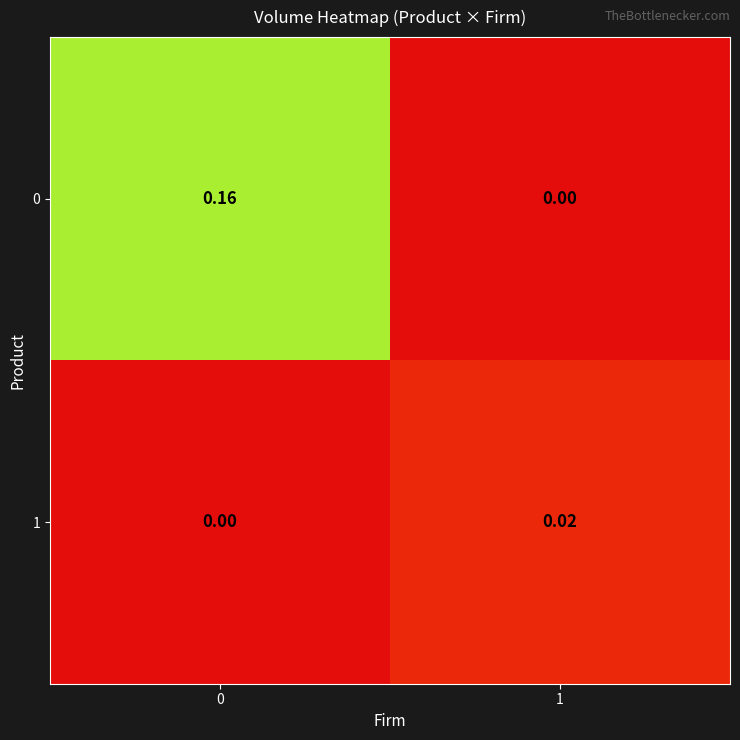

Is the value of 1 at 1 greater than the value of 0 at 0?

No